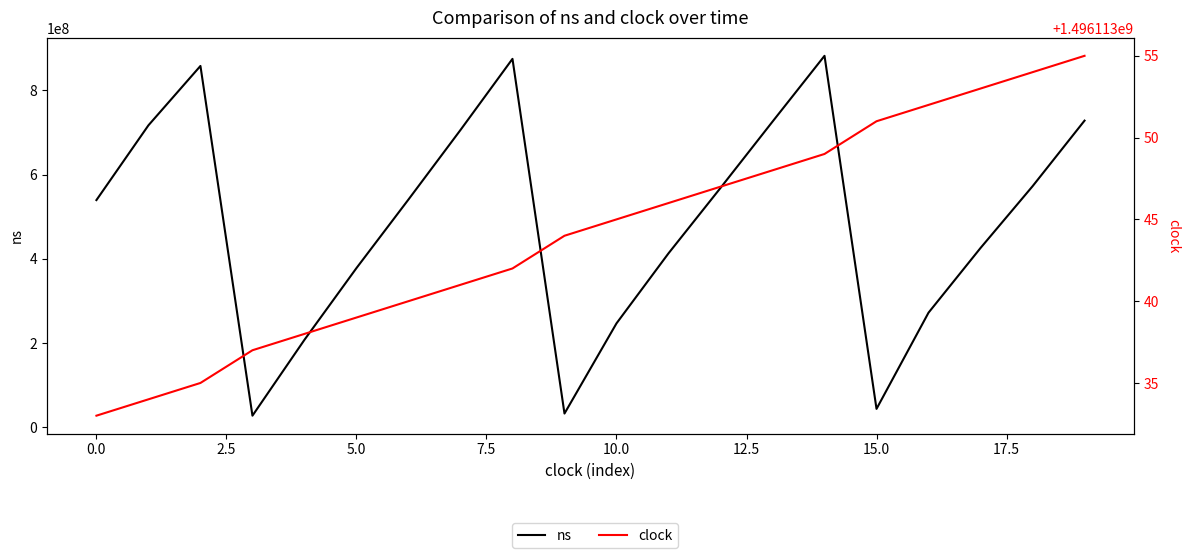

How many values in the ns series are below 541008647?

10